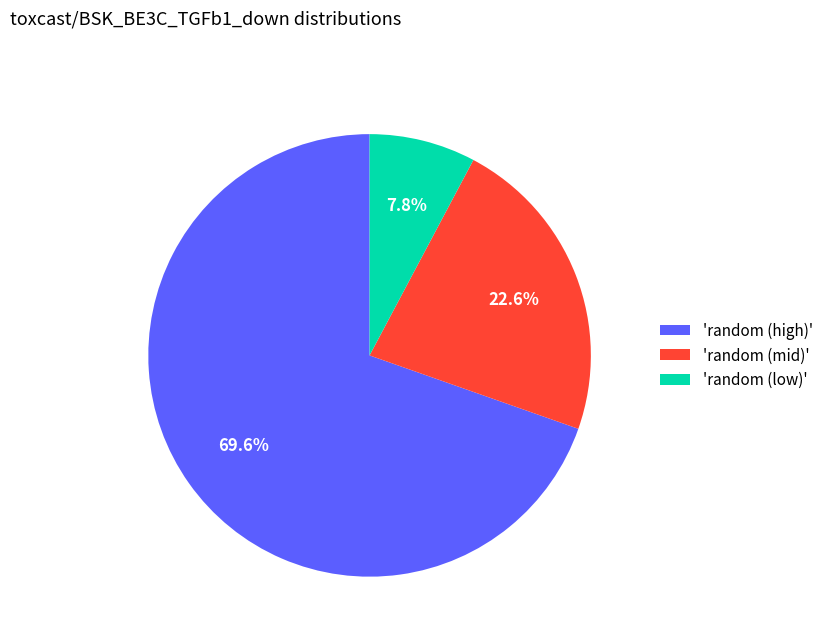

How many slices are in this pie chart?

3